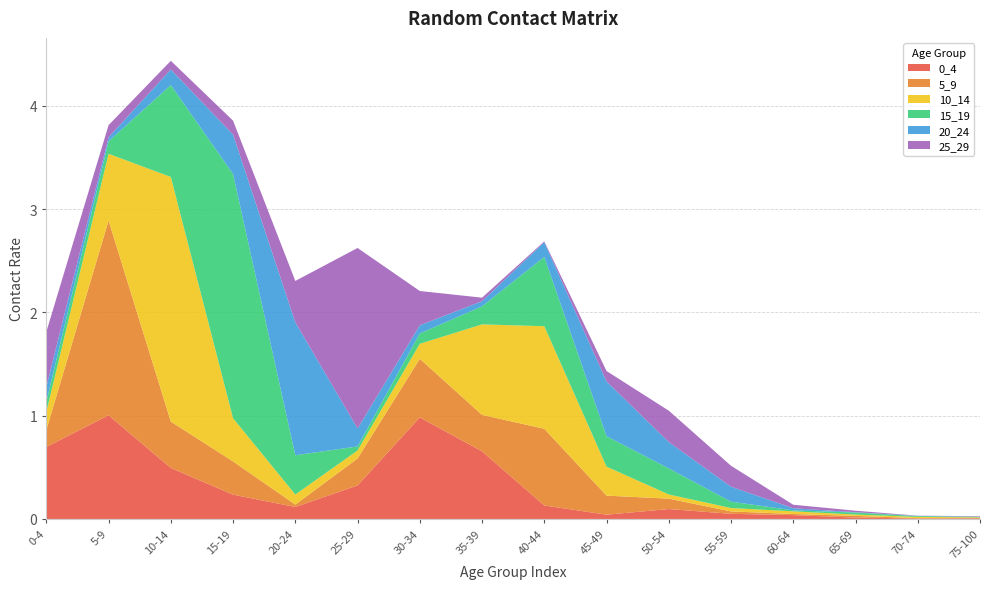

Reading left to right, transcribe all the data shown in this chart.

0_4: 0-4=0.7	5-9=1.0	10-14=0.5	15-19=0.2	20-24=0.1	25-29=0.3	30-34=1.0	35-39=0.7	40-44=0.1	45-49=0.0	50-54=0.1	55-59=0.0	60-64=0.0	65-69=0.0	70-74=0.0	75-100=0.0
5_9: 0-4=0.2	5-9=1.9	10-14=0.4	15-19=0.3	20-24=0.0	25-29=0.3	30-34=0.6	35-39=0.4	40-44=0.7	45-49=0.2	50-54=0.1	55-59=0.0	60-64=0.0	65-69=0.0	70-74=0.0	75-100=0.0
10_14: 0-4=0.2	5-9=0.6	10-14=2.4	15-19=0.4	20-24=0.1	25-29=0.1	30-34=0.1	35-39=0.9	40-44=1.0	45-49=0.3	50-54=0.0	55-59=0.0	60-64=0.0	65-69=0.0	70-74=0.0	75-100=0.0
15_19: 0-4=0.1	5-9=0.1	10-14=0.9	15-19=2.4	20-24=0.4	25-29=0.0	30-34=0.1	35-39=0.2	40-44=0.7	45-49=0.3	50-54=0.3	55-59=0.1	60-64=0.0	65-69=0.0	70-74=0.0	75-100=0.0
20_24: 0-4=0.1	5-9=0.0	10-14=0.2	15-19=0.4	20-24=1.3	25-29=0.2	30-34=0.1	35-39=0.0	40-44=0.1	45-49=0.5	50-54=0.3	55-59=0.1	60-64=0.0	65-69=0.0	70-74=0.0	75-100=0.0
25_29: 0-4=0.5	5-9=0.1	10-14=0.1	15-19=0.1	20-24=0.4	25-29=1.7	30-34=0.3	35-39=0.0	40-44=0.0	45-49=0.1	50-54=0.3	55-59=0.2	60-64=0.0	65-69=0.0	70-74=0.0	75-100=0.0